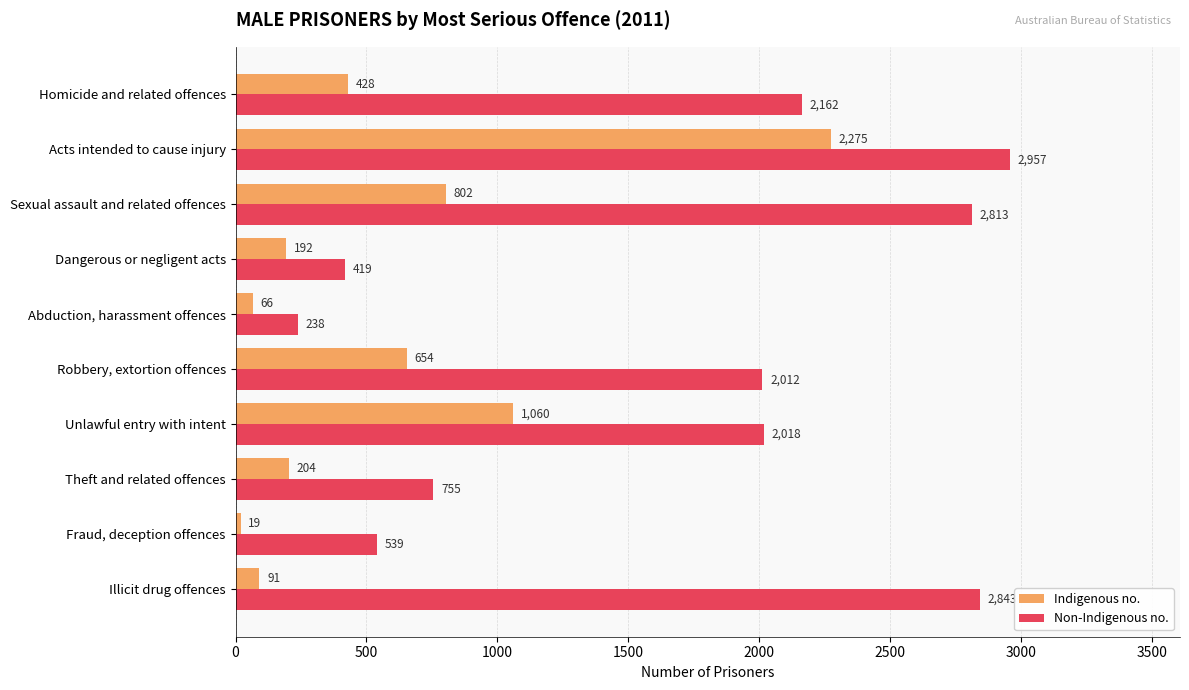

At Unlawful entry with intent, list the series in order from smallest to largest.

Indigenous no., Non-Indigenous no.